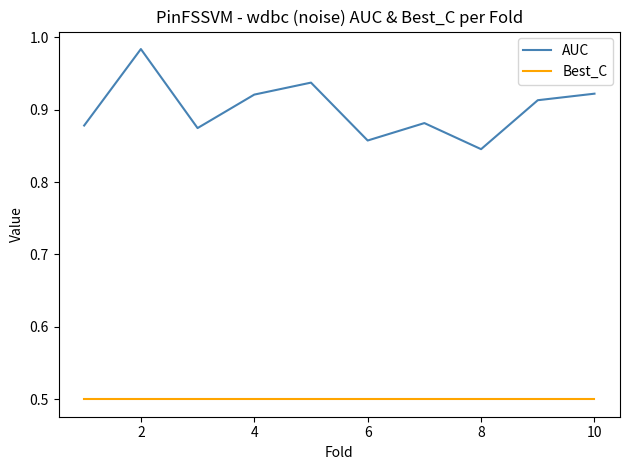

Does the chart have visible grid lines?

No